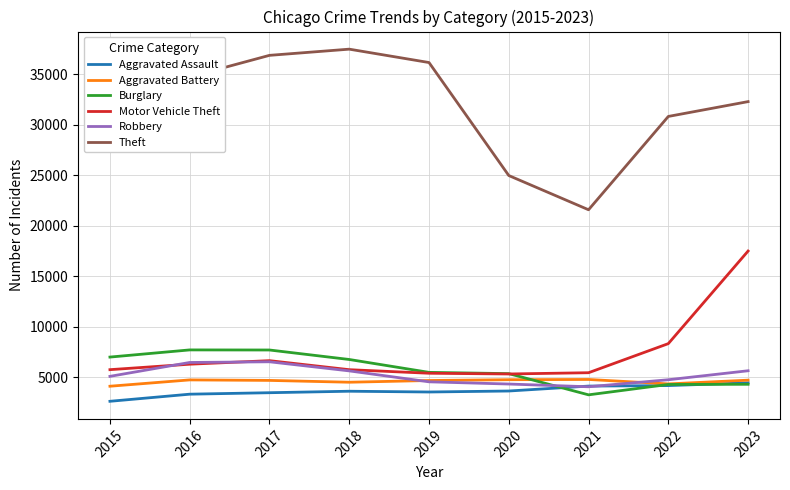

True or false: Aggravated Battery has a value of 1886 at 2019.

False